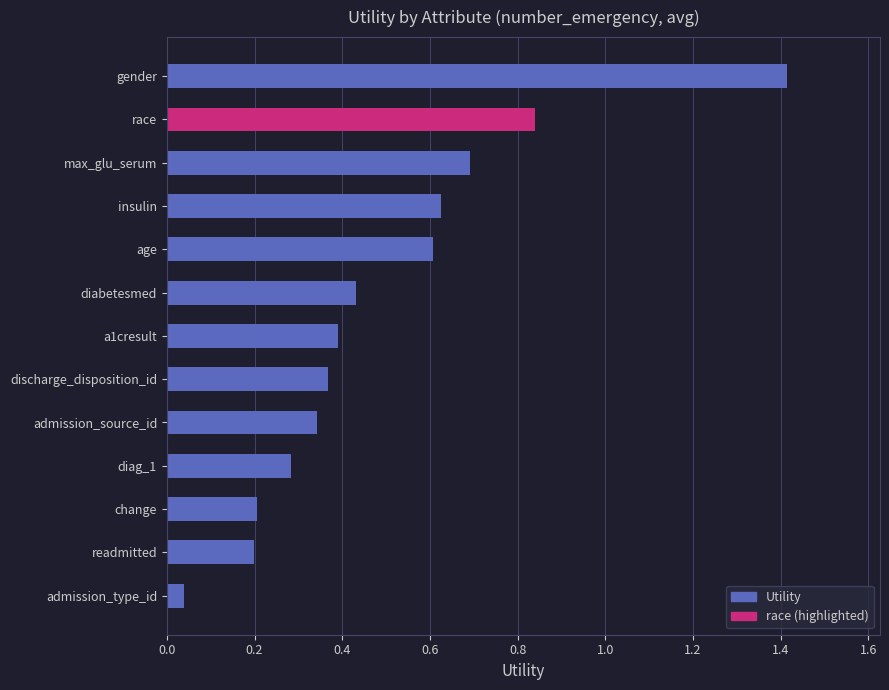

At which label is the value closest to 0?

admission_type_id